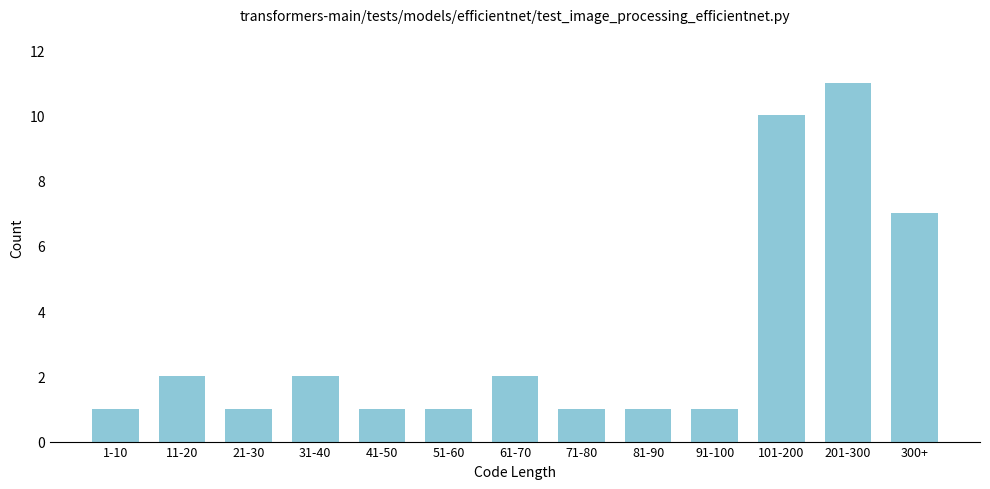

Reading left to right, list all the values displayed in this chart.

1-10=1	11-20=2	21-30=1	31-40=2	41-50=1	51-60=1	61-70=2	71-80=1	81-90=1	91-100=1	101-200=10	201-300=11	300+=7